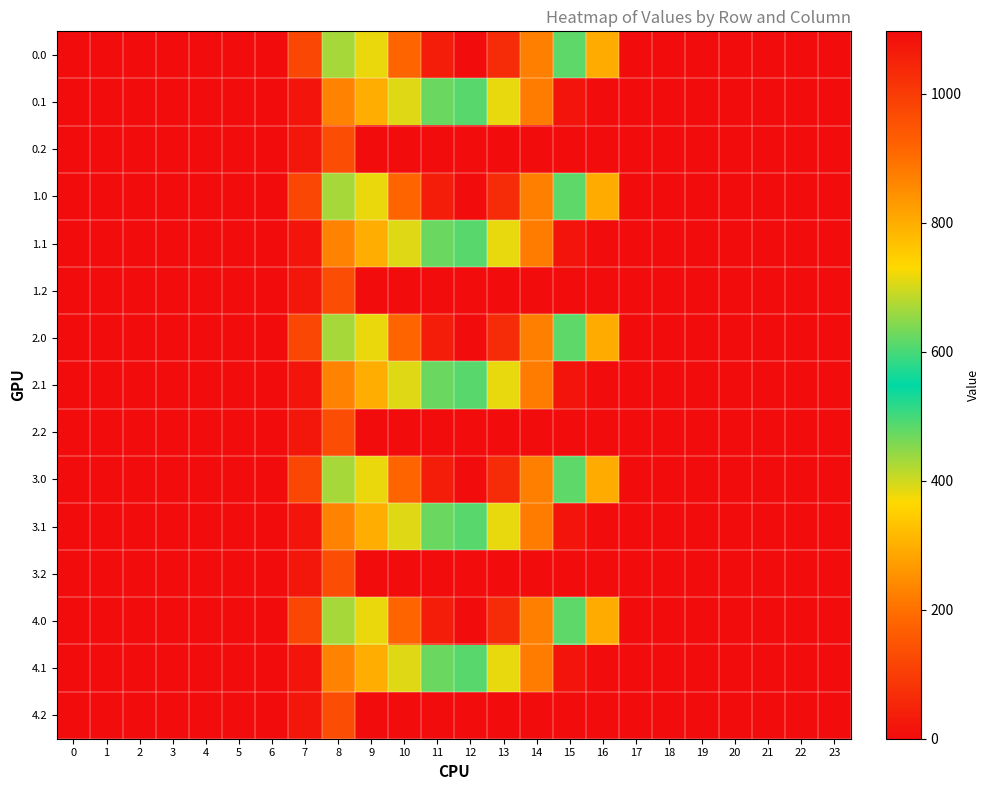

How many data points does each series have?

24